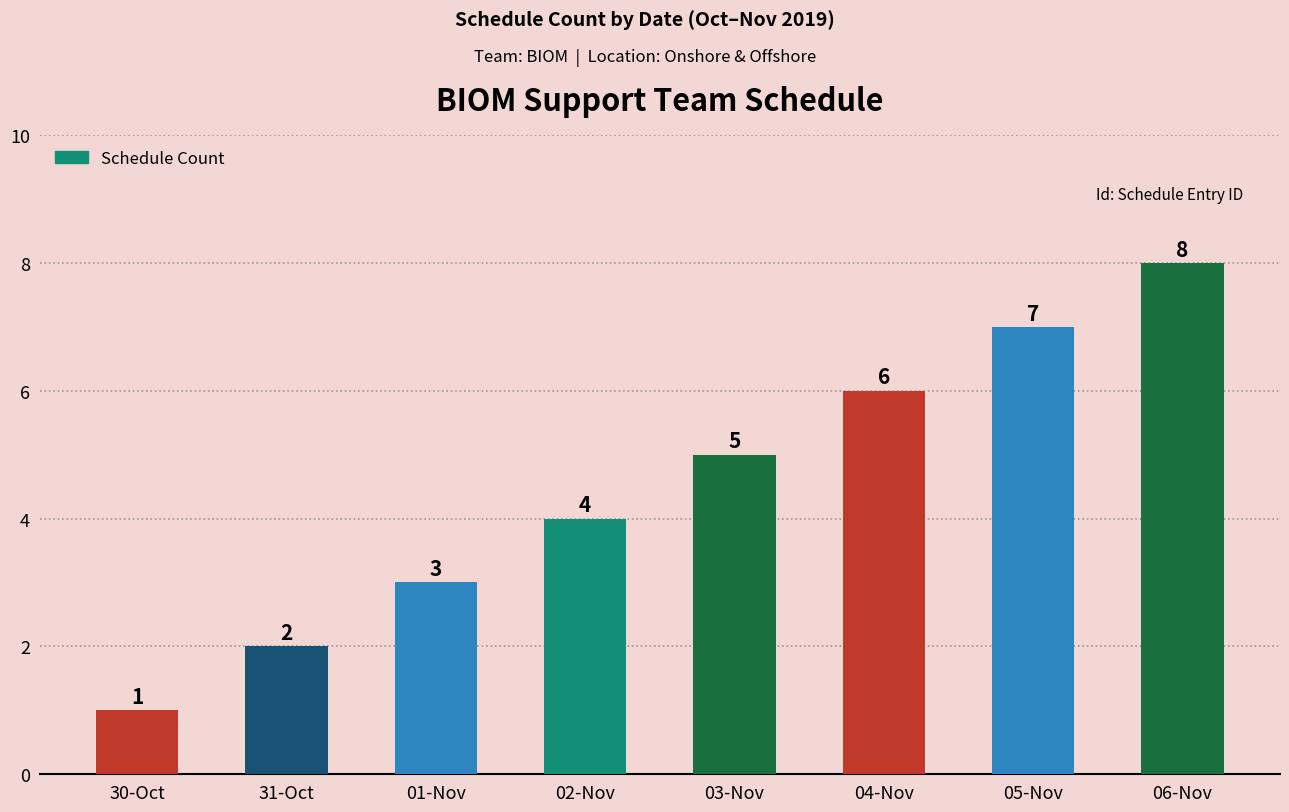

True or false: the data shows 5 at 06-Nov.

False